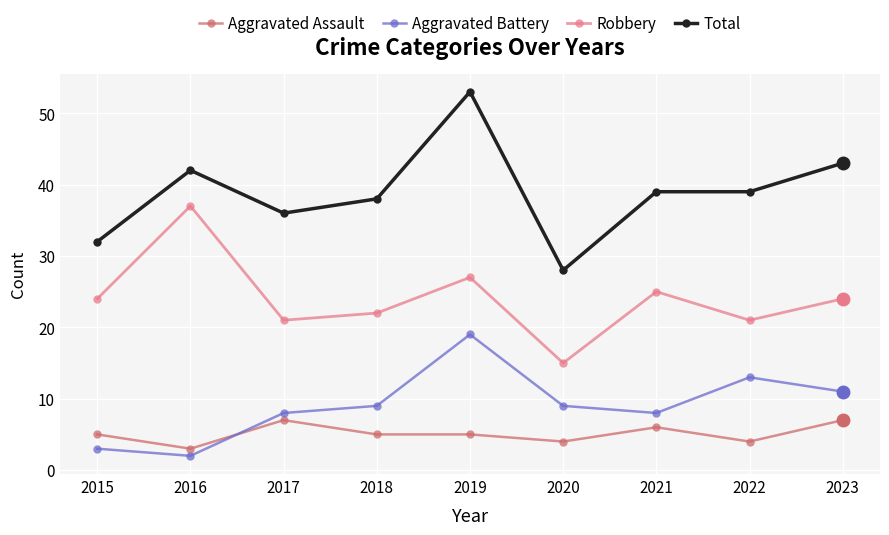

Which series ends up on top after the final intersection of Aggravated Assault and Aggravated Battery?

Aggravated Battery